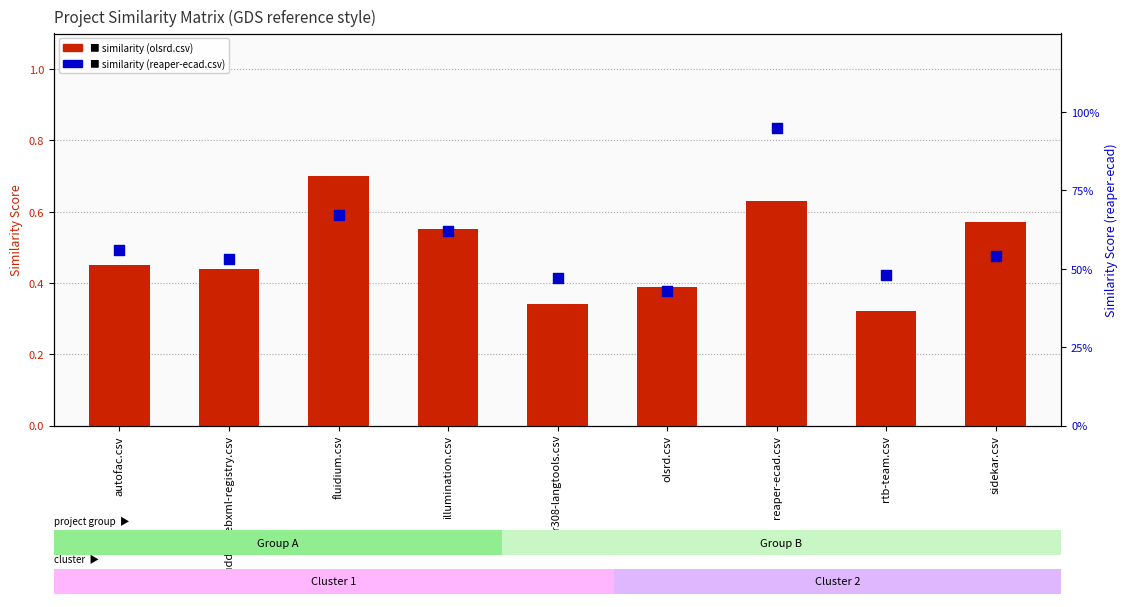

What are all the series names shown in the legend?

similarity (olsrd.csv), similarity (reaper-ecad.csv)